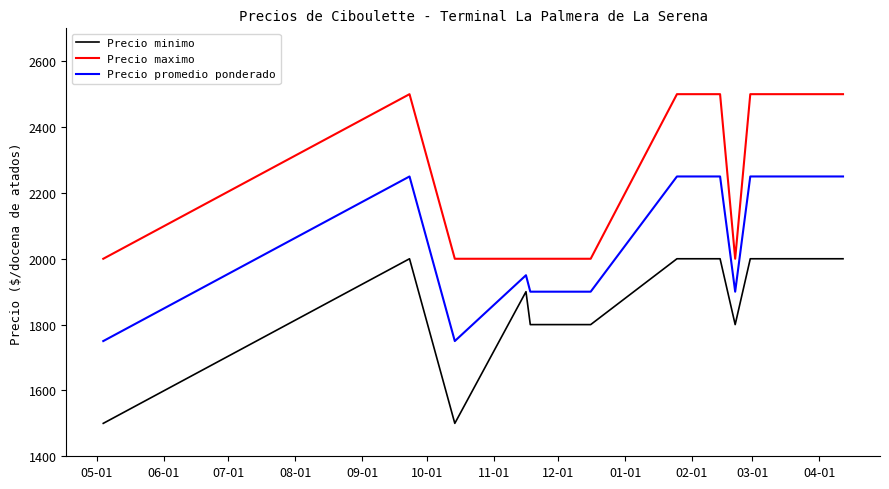

List the series in order of their peak value, highest first.

Precio maximo, Precio promedio ponderado, Precio minimo